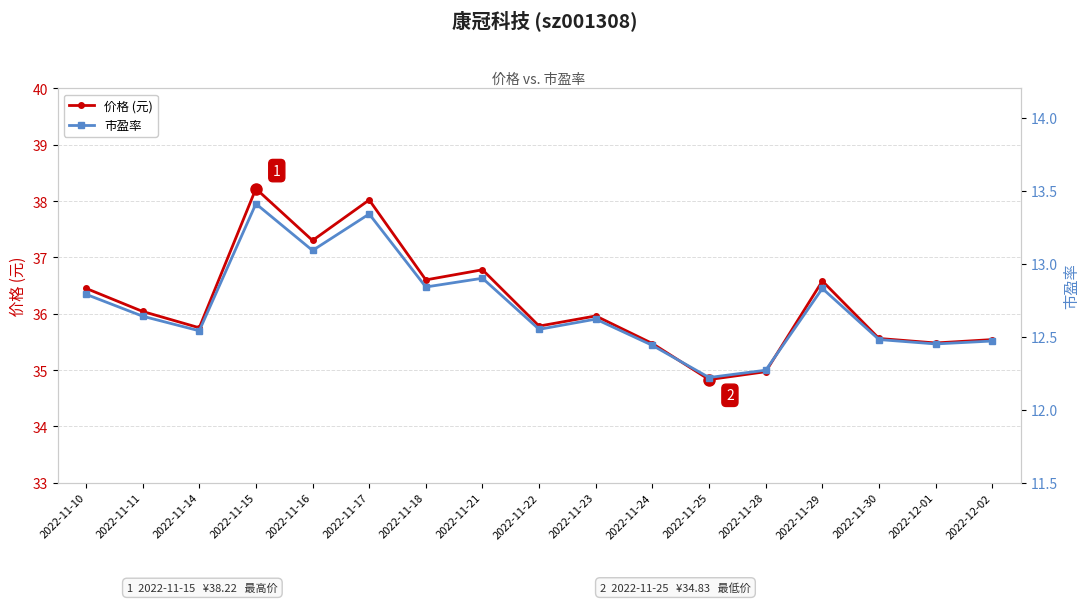

How many lines are shown in the chart?

2